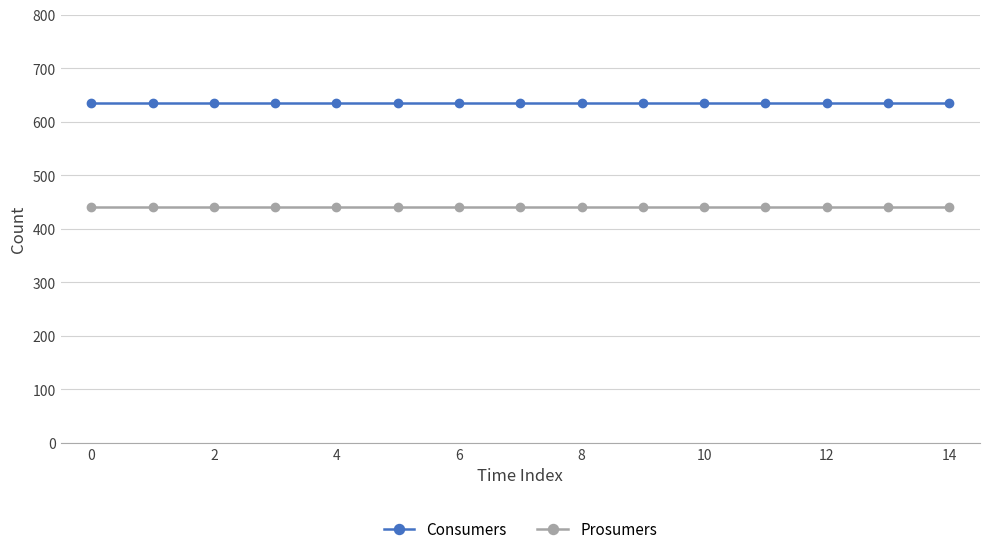

What is the sum of all Consumers values?

9525